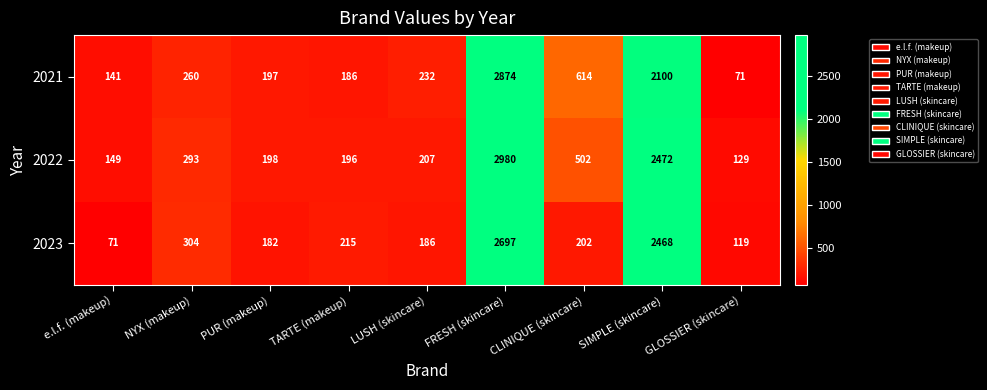

Is it true that 2022 equals 149 at e.l.f. (makeup)?

True